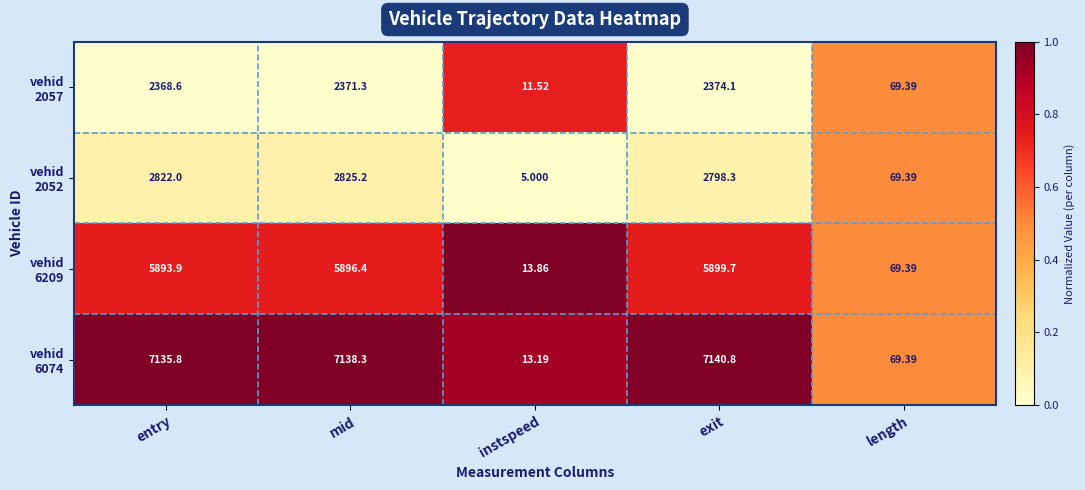

At which category is the sum across all series the highest?

mid